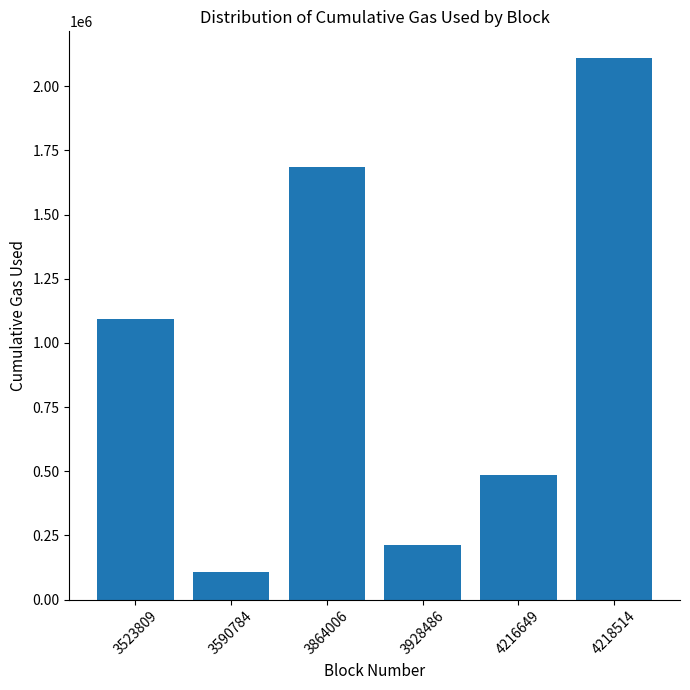

Reading left to right, transcribe all the data shown in this chart.

1092330	108658	1686698	213934	485569	2108226